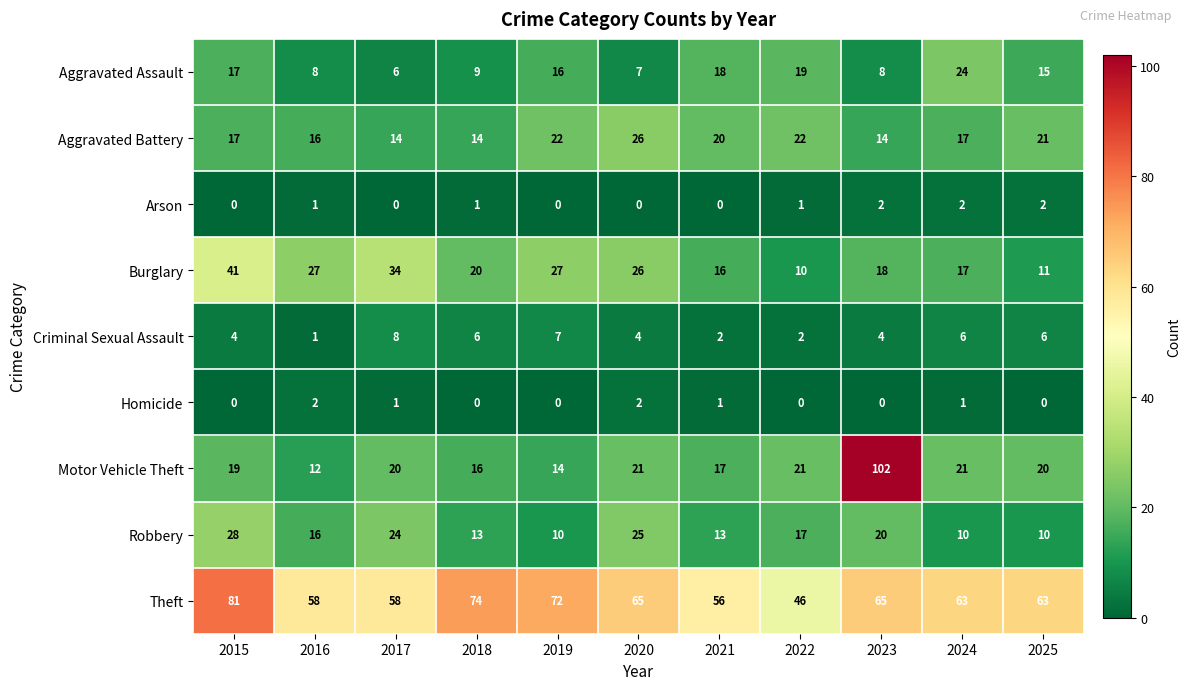

What is the total value across all series at 2015?

207